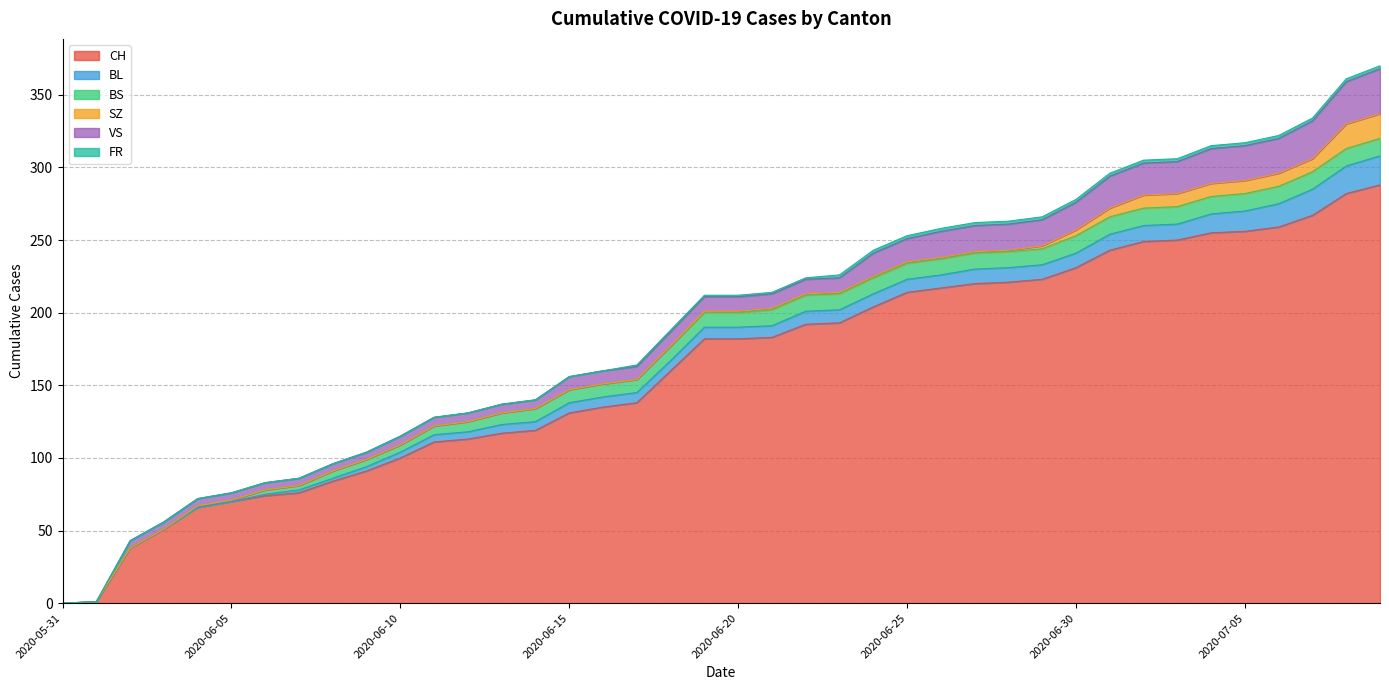

The BL series shows 10 at 2020-06-16. True or false?

False